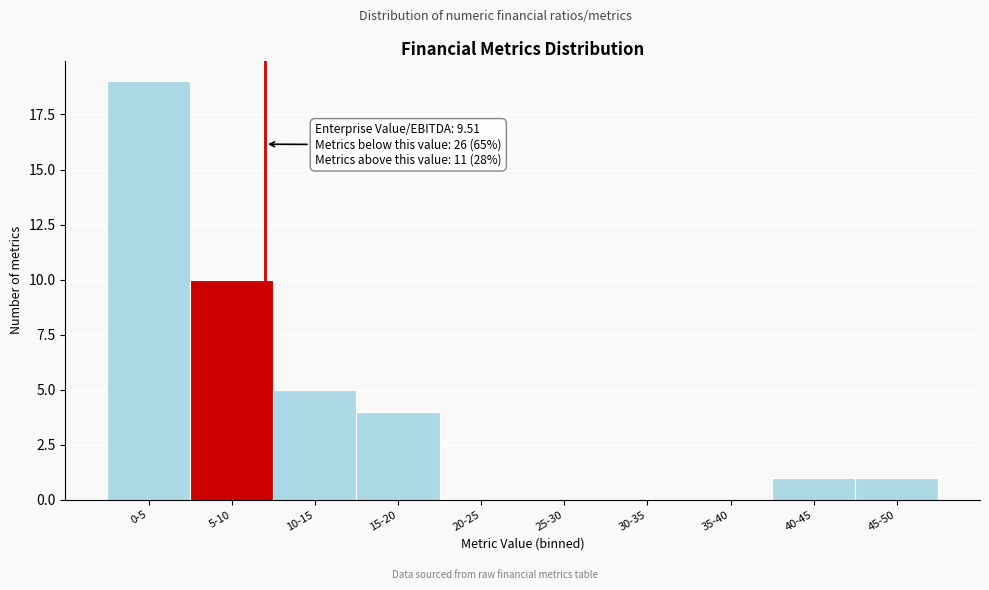

Reading left to right, list all the values displayed in this chart.

0-5=19	5-10=10	10-15=5	15-20=4	20-25=0	25-30=0	30-35=0	35-40=0	40-45=1	45-50=1